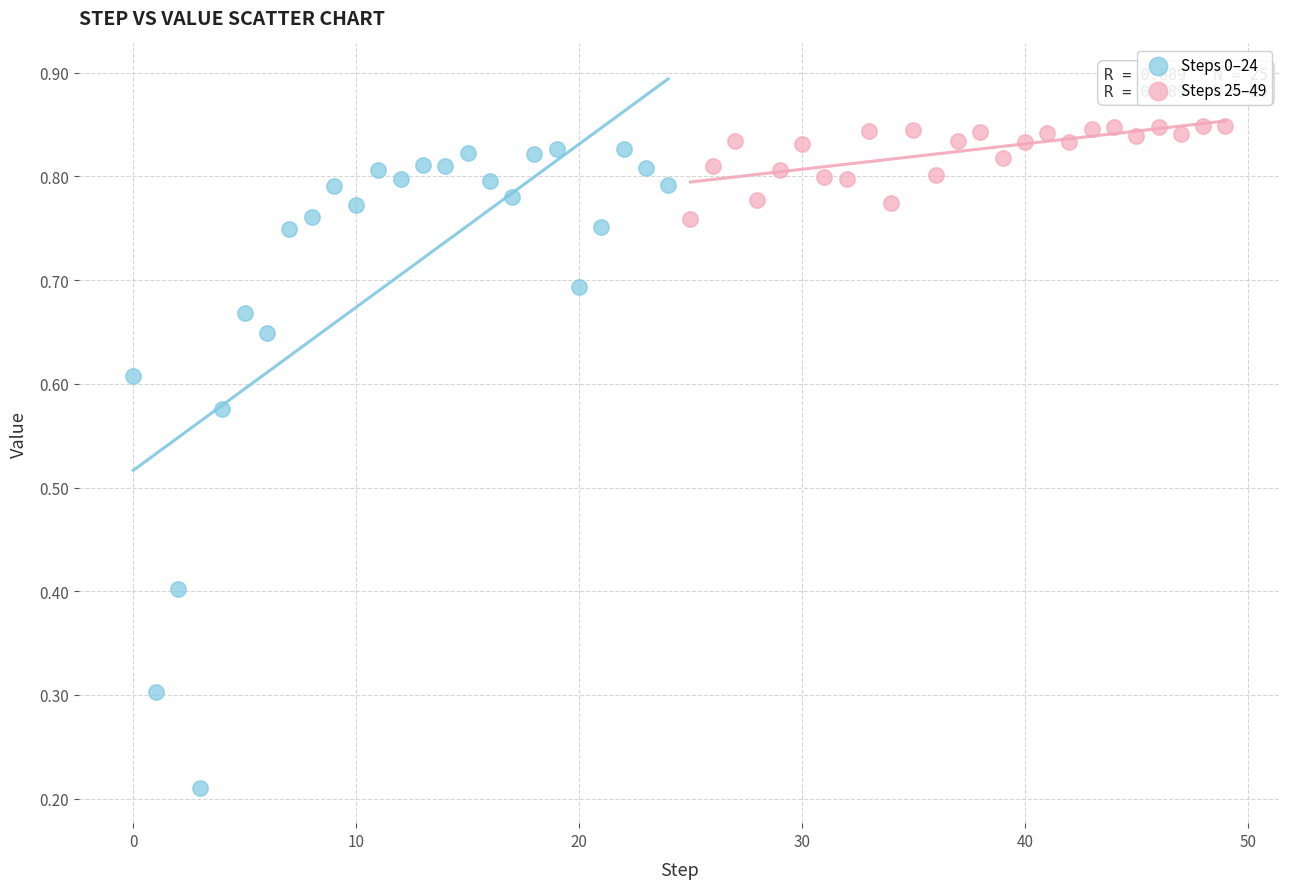

Which series contains the lowest Y value?

Steps 0–24